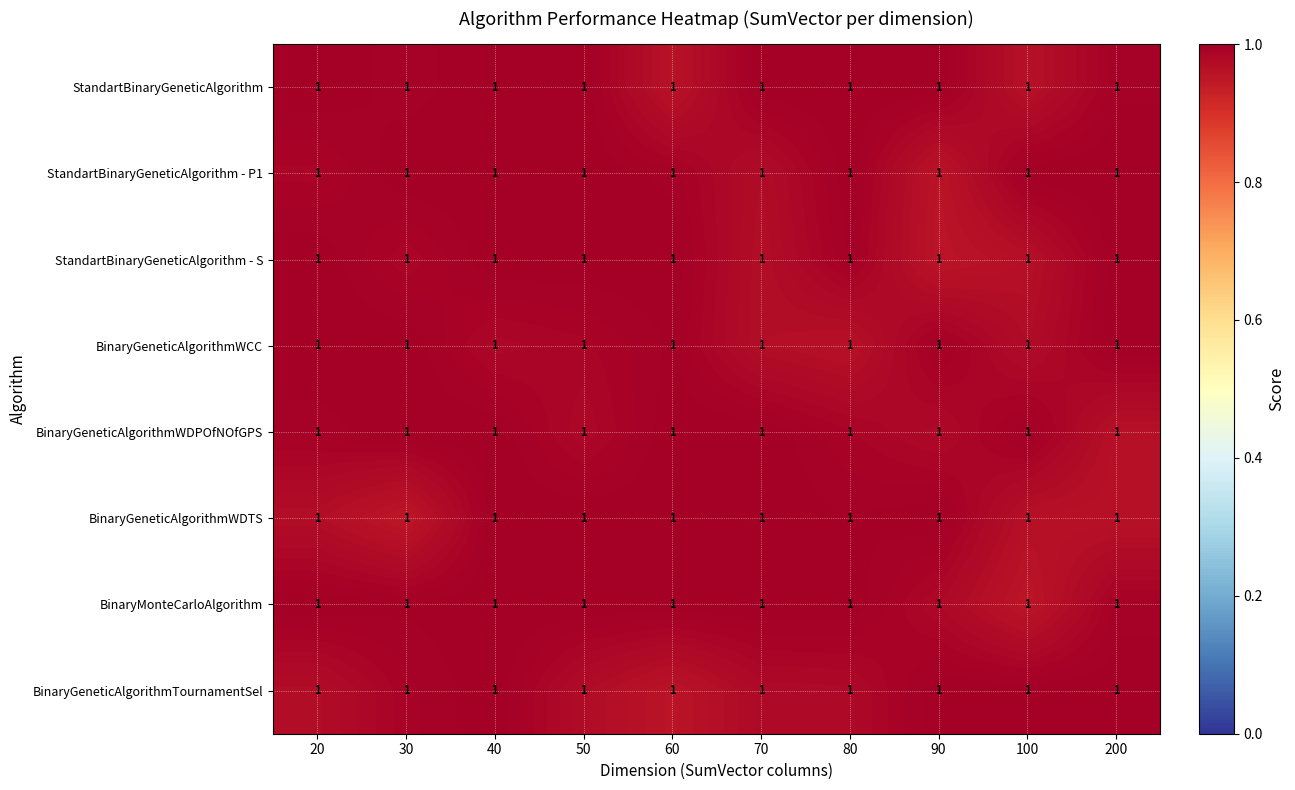

Which category has the lowest value in the BinaryGeneticAlgorithmTournamentSel series?

60